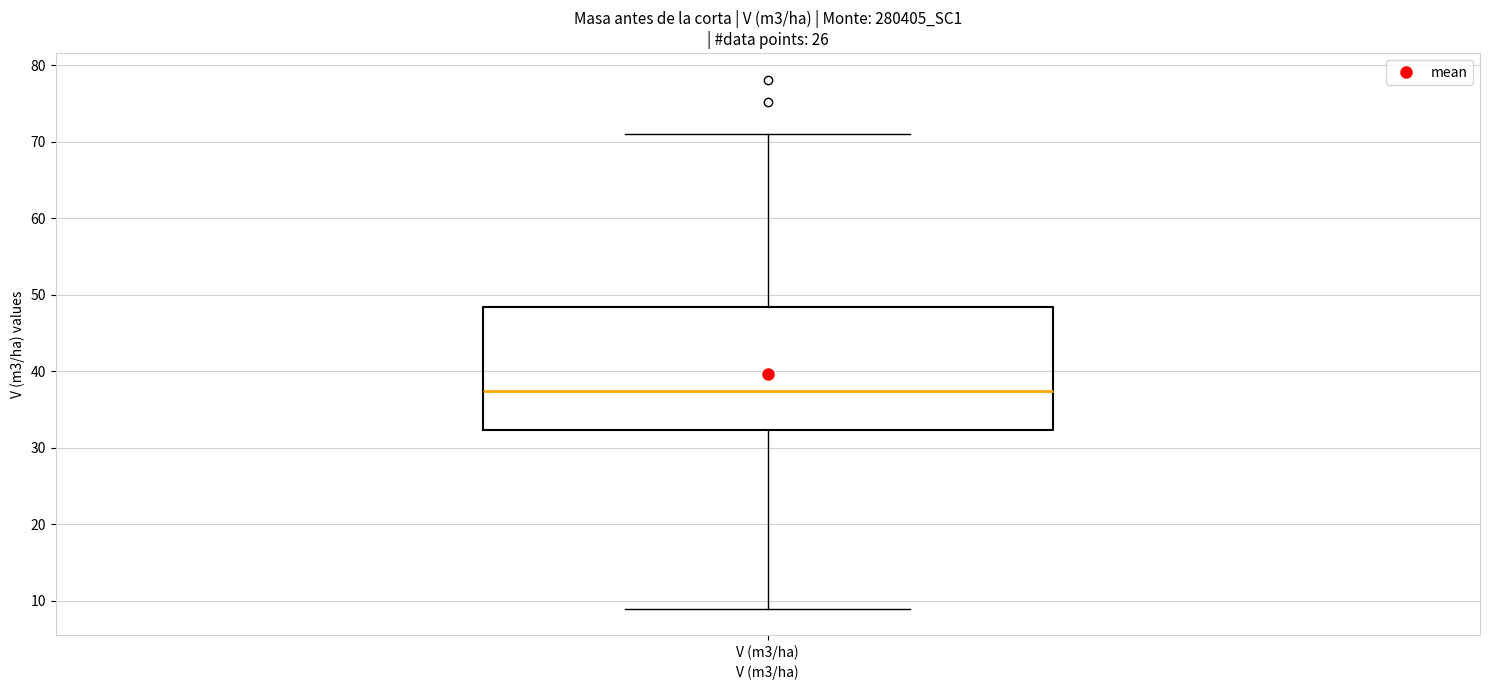

Transcribe this box plot: give where the median line is, the range the box spans, and where the two whiskers end, as read against the y-axis. The values are not printed on the chart, so give them approximately, as read against the axis.

median 37, box 32 to 48, whiskers 9 to 71